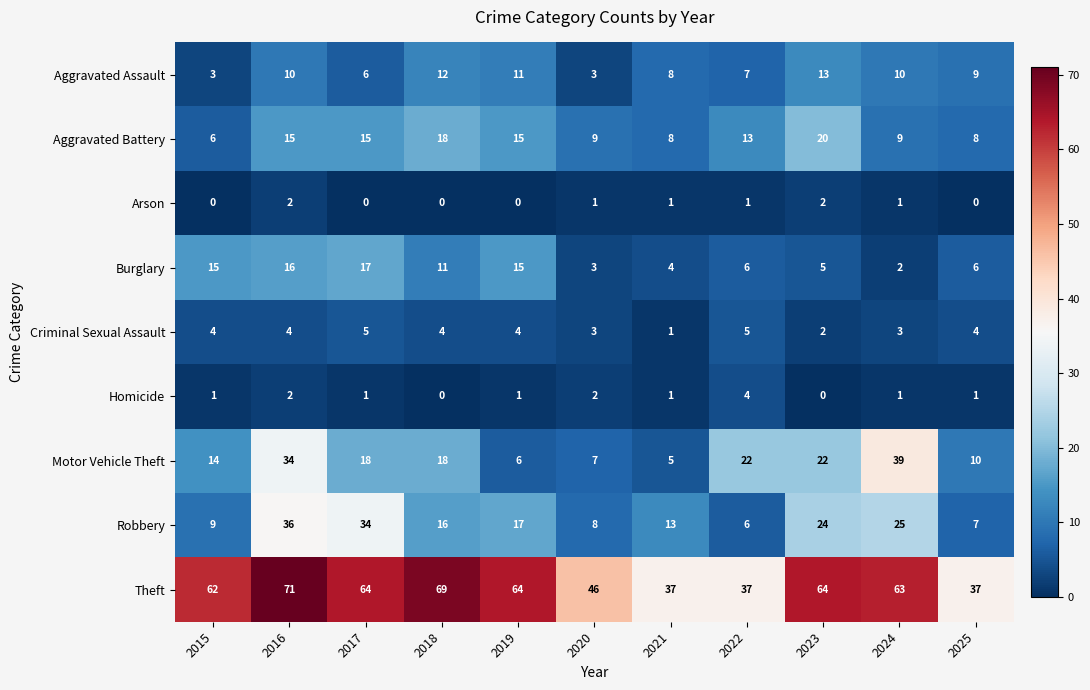

What value does the Theft series have at 2024?

63